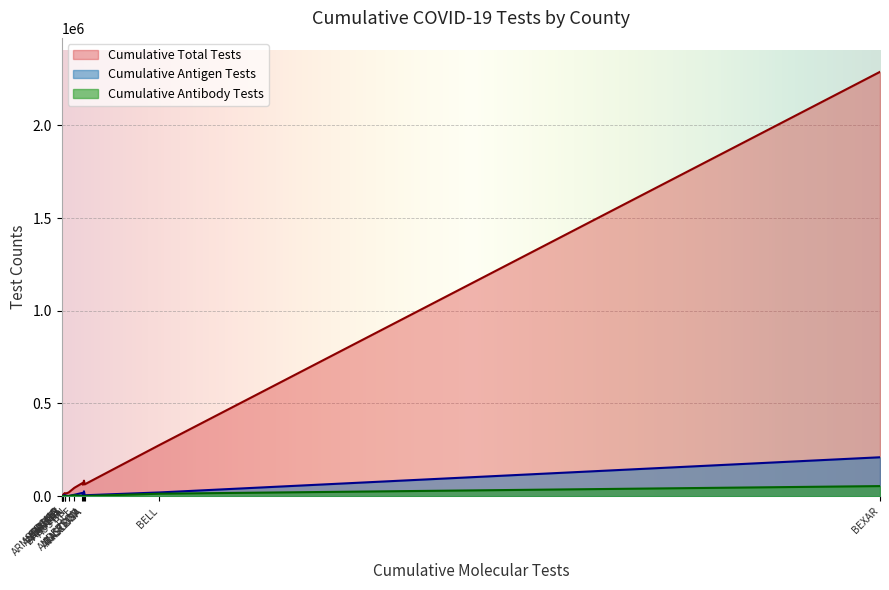

Which series has the largest total across all categories?

Cumulative Total Tests